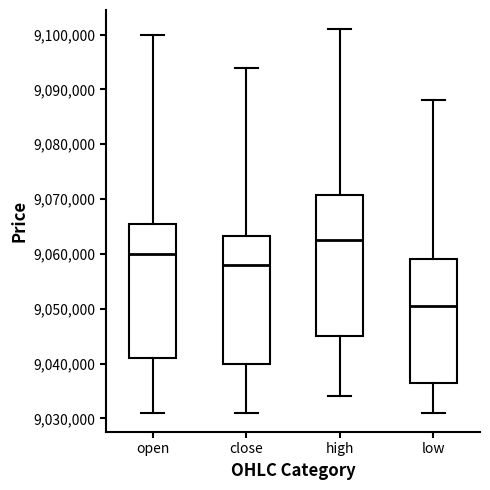

Reading left to right, read every box against the y-axis: the position of its median line, the range the box covers, and the ends of its whiskers. The values are not printed on the chart, so give them approximately, as read against the axis.

open: median 9060000, box 9041000 to 9066000, whiskers 9031000 to 9100000
close: median 9058000, box 9040000 to 9063000, whiskers 9031000 to 9094000
high: median 9063000, box 9045000 to 9071000, whiskers 9034000 to 9101000
low: median 9051000, box 9037000 to 9059000, whiskers 9031000 to 9088000